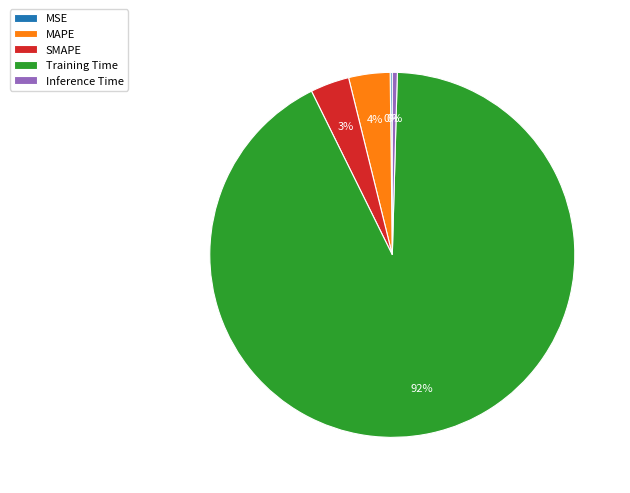

To the nearest percent, what is the average slice percentage?

20%